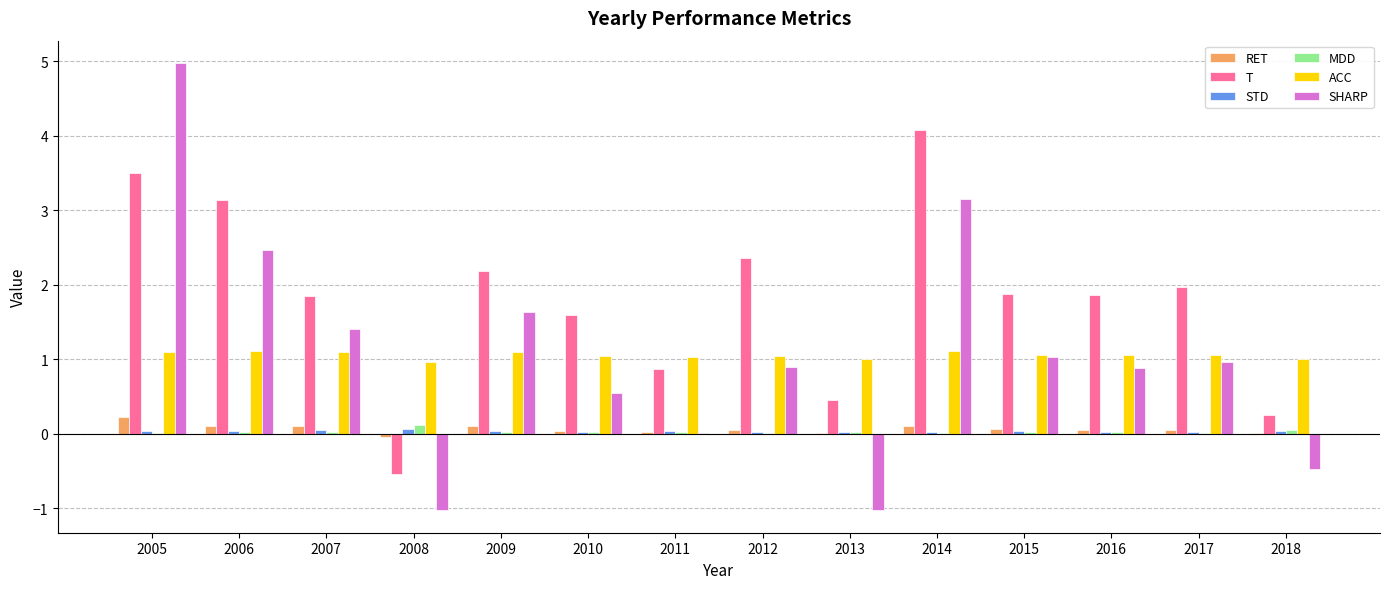

The T series shows -0.8 at 2008. True or false?

False